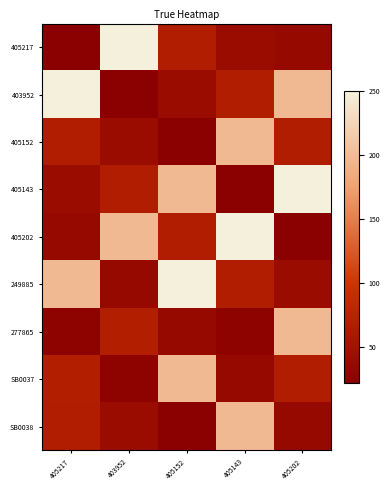

Which series has the largest range (max minus min)?

405217